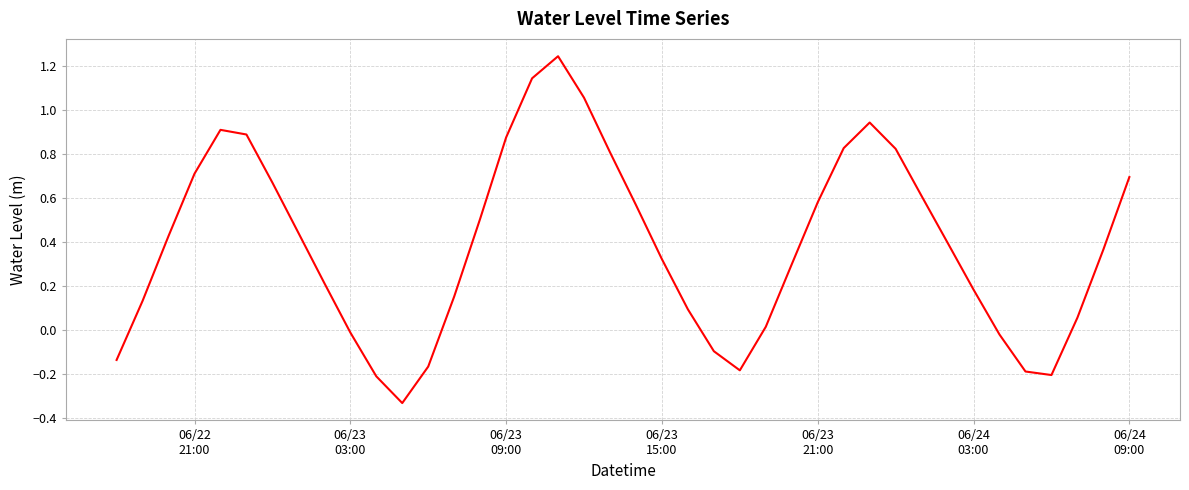

What is the difference between the maximum and minimum values?

1.6